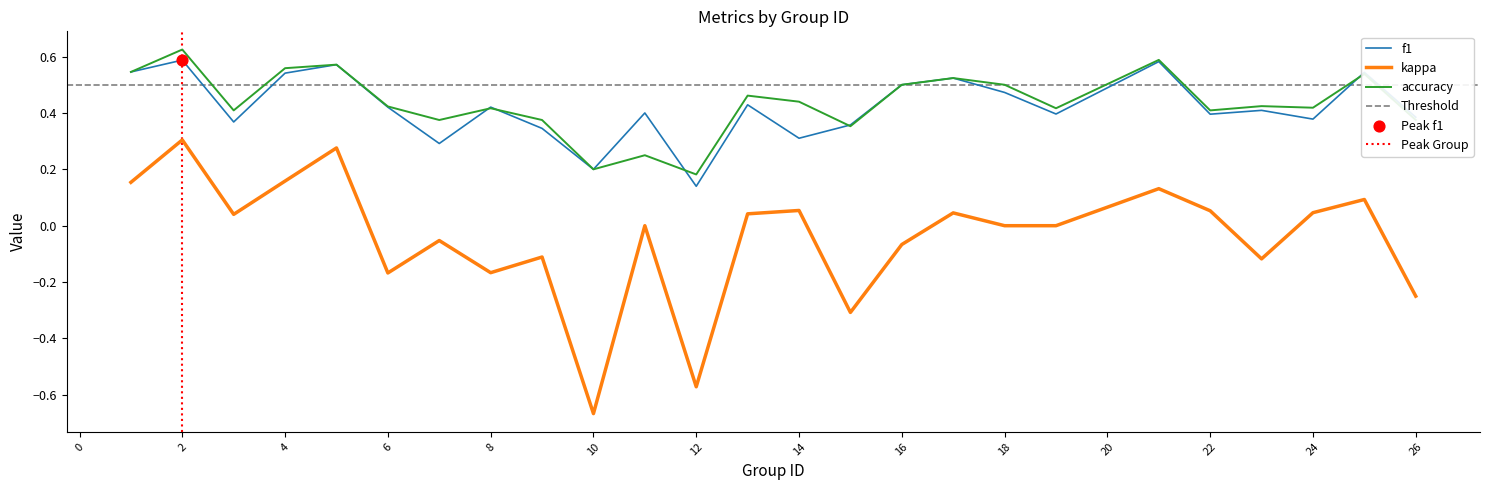

What are all the series names shown in the legend?

f1, kappa, accuracy